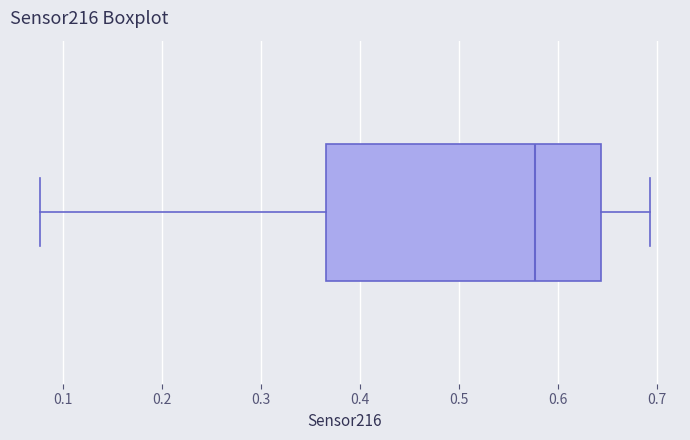

Read this box plot against the x-axis: the position of the median line, the range covered by the box, and the ends of both whiskers. The values are not printed on the chart, so give them approximately, as read against the axis.

median 0.58, box 0.37 to 0.64, whiskers 0.08 to 0.69